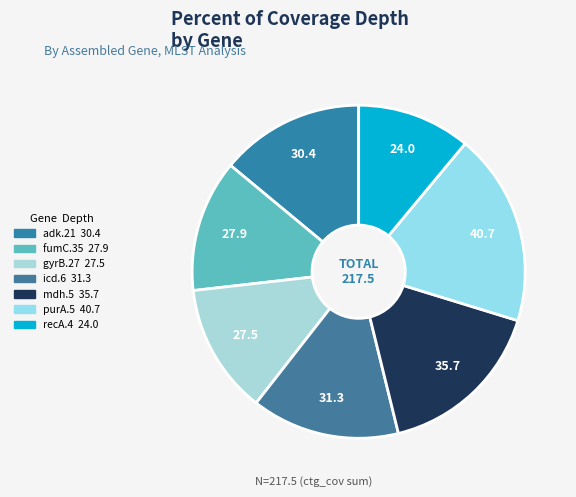

What is the total percentage of purA.5 and fumC.35?

31.5%